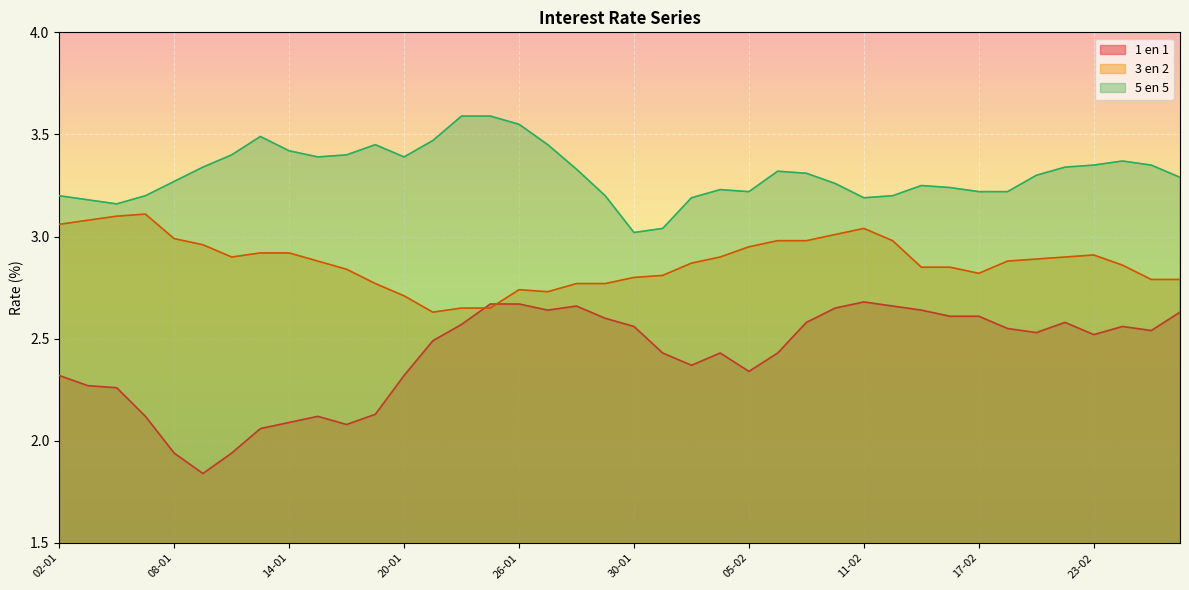

In 5 en 5, how many points are lower than both neighbors (excluding endpoints)?

6